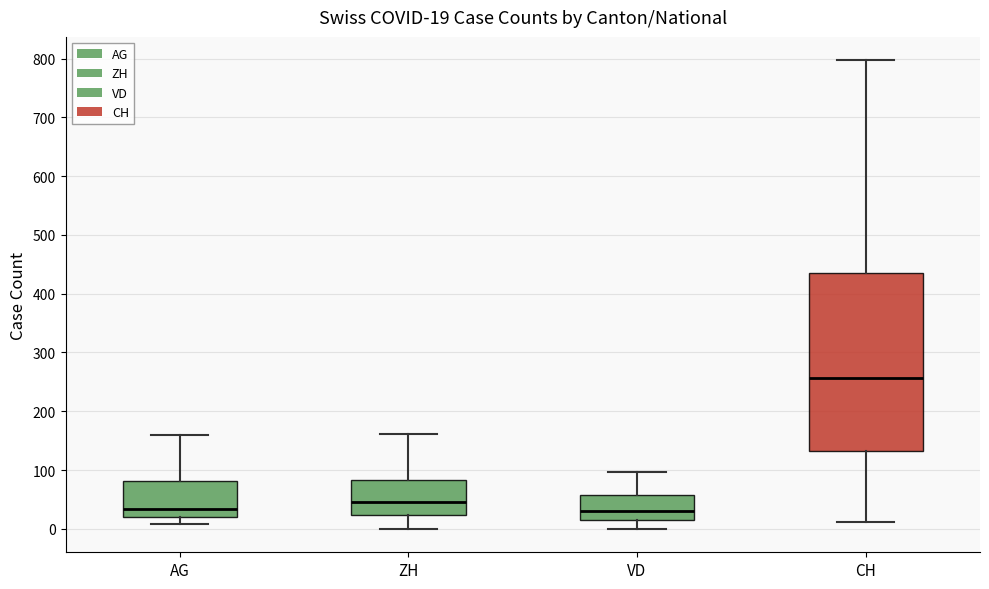

Which box is the tallest, from its lower edge to its upper edge?

CH